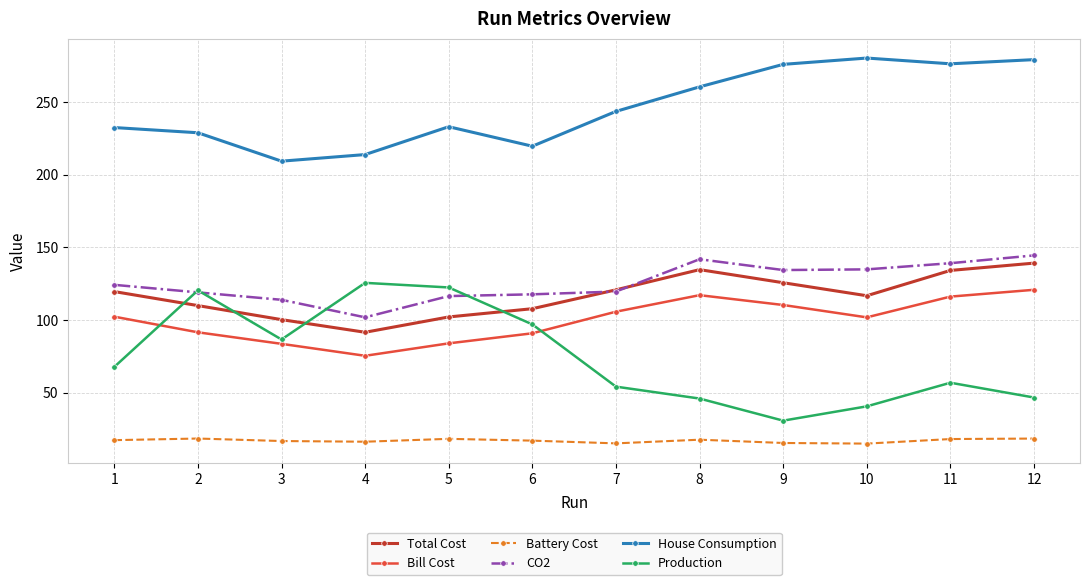

True or false: Total Cost has a value of 119.5 at 1.

True